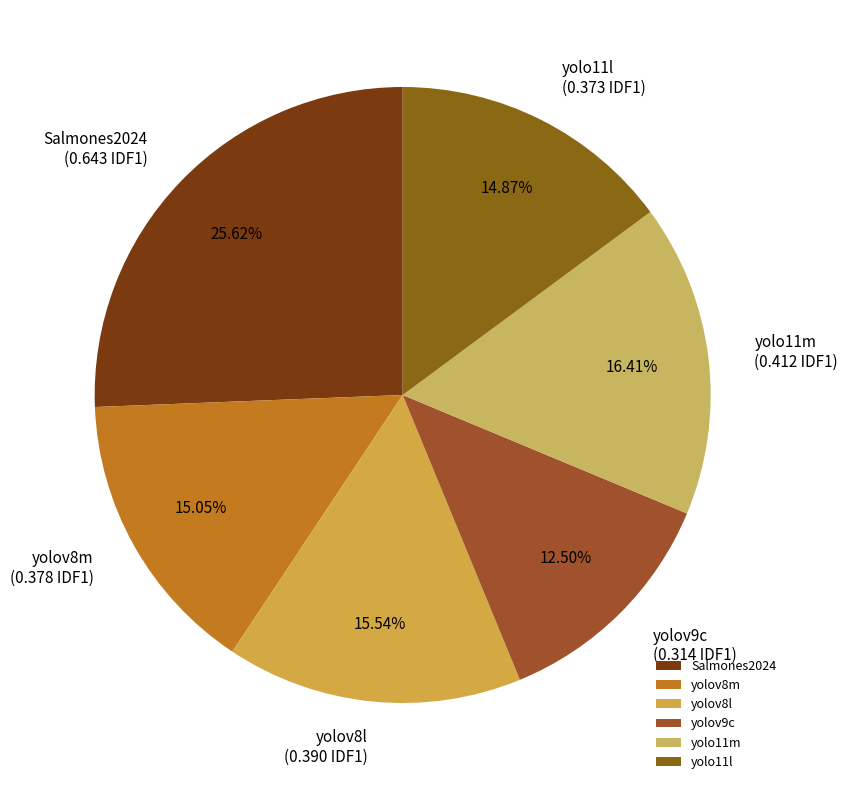

Combined, what portion of the pie is yolov8l and yolo11m?

32.0%